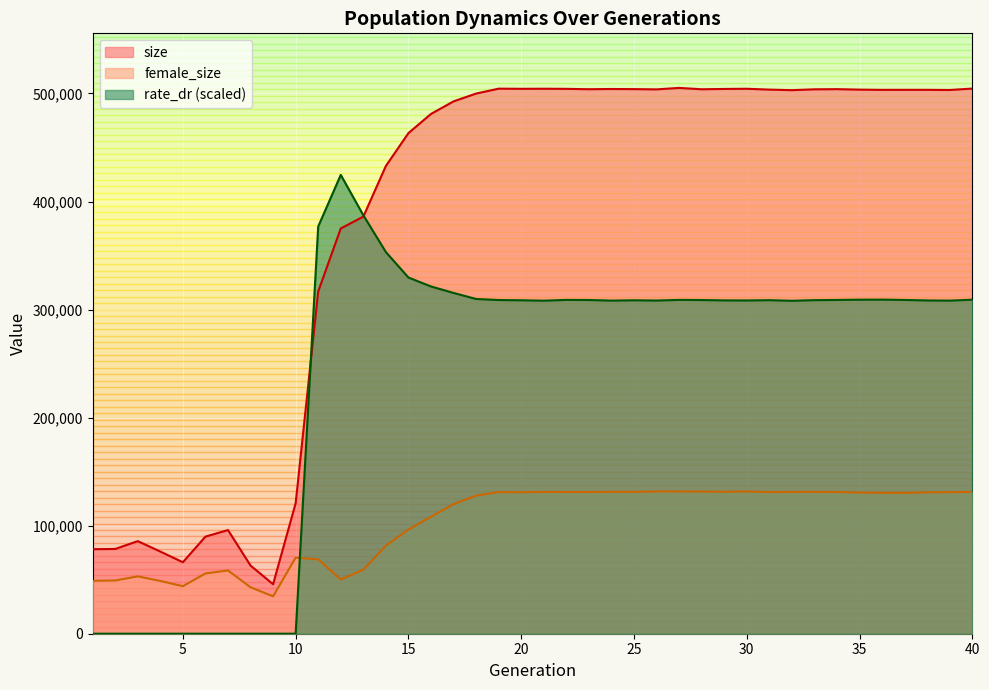

Which series has the largest total across all categories?

size